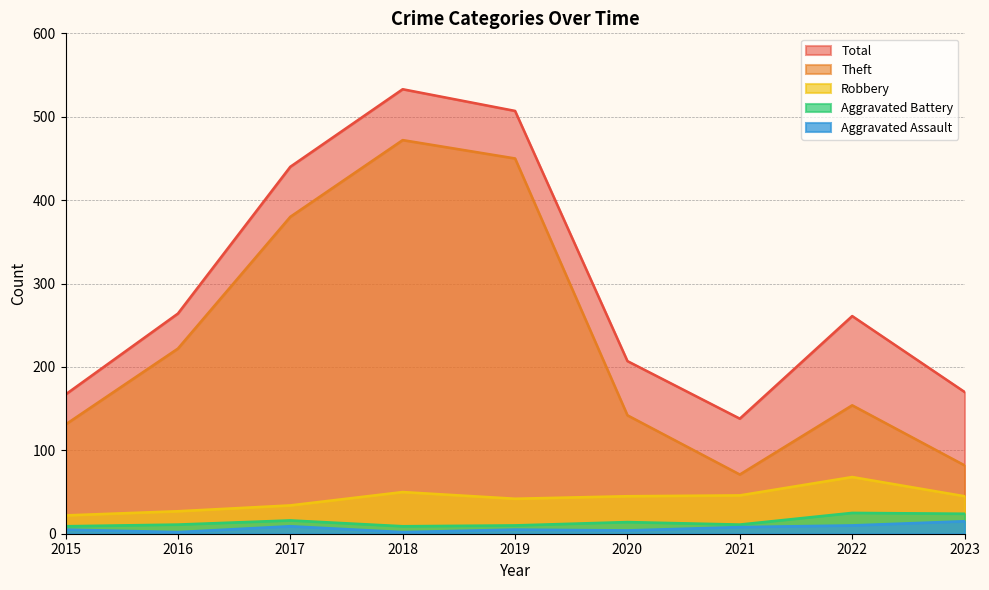

What is the value of the Aggravated Assault point at the 5th from the left?

5